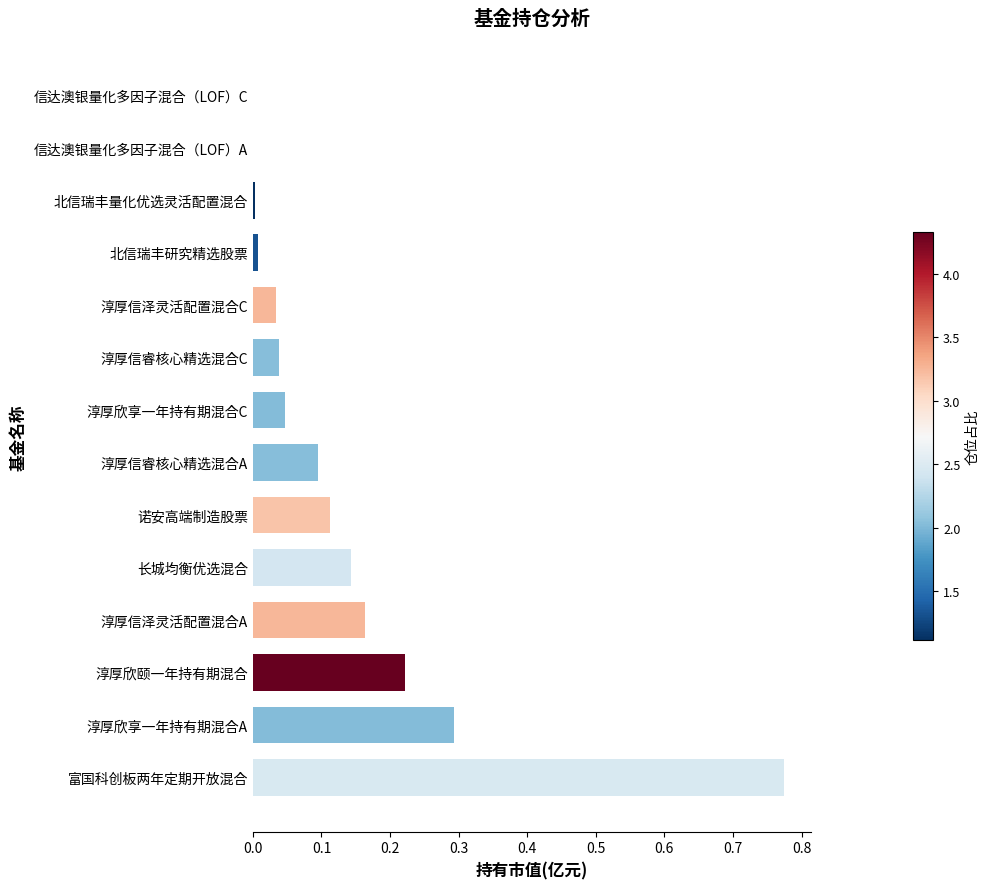

The chart shows a value of 0.3 at 信达澳银量化多因子混合（LOF）C. True or false?

False